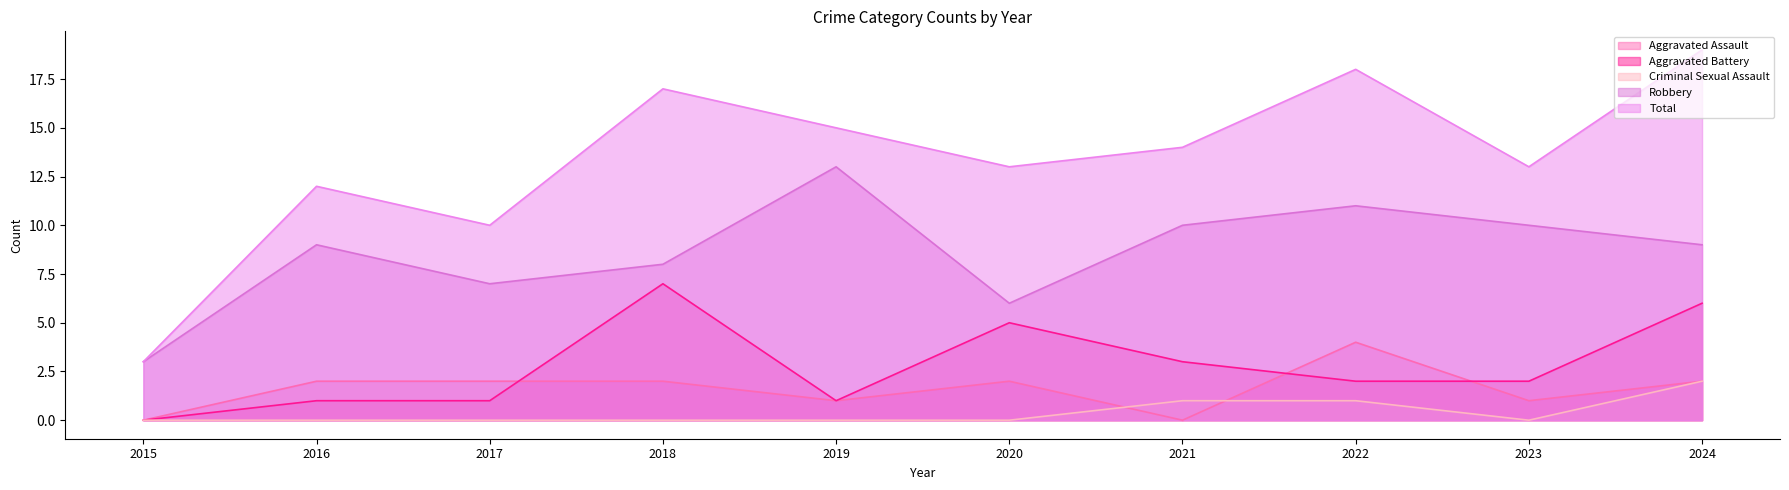

List the series in order of their peak value, lowest first.

Criminal Sexual Assault, Aggravated Assault, Aggravated Battery, Robbery, Total